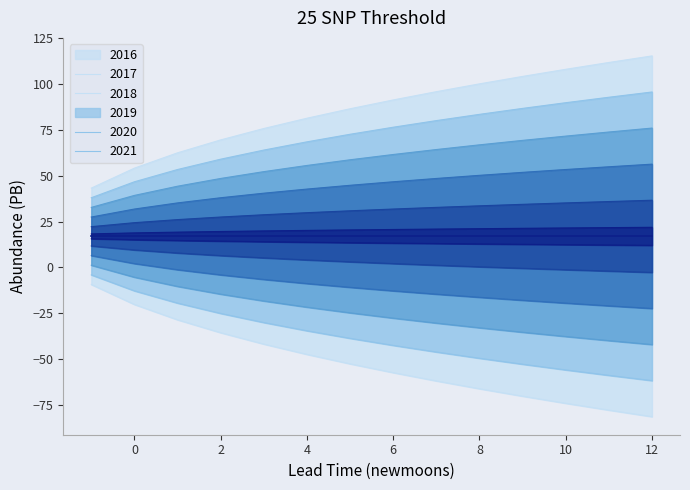

The lower_pi series shows -6.9 at 7. True or false?

False